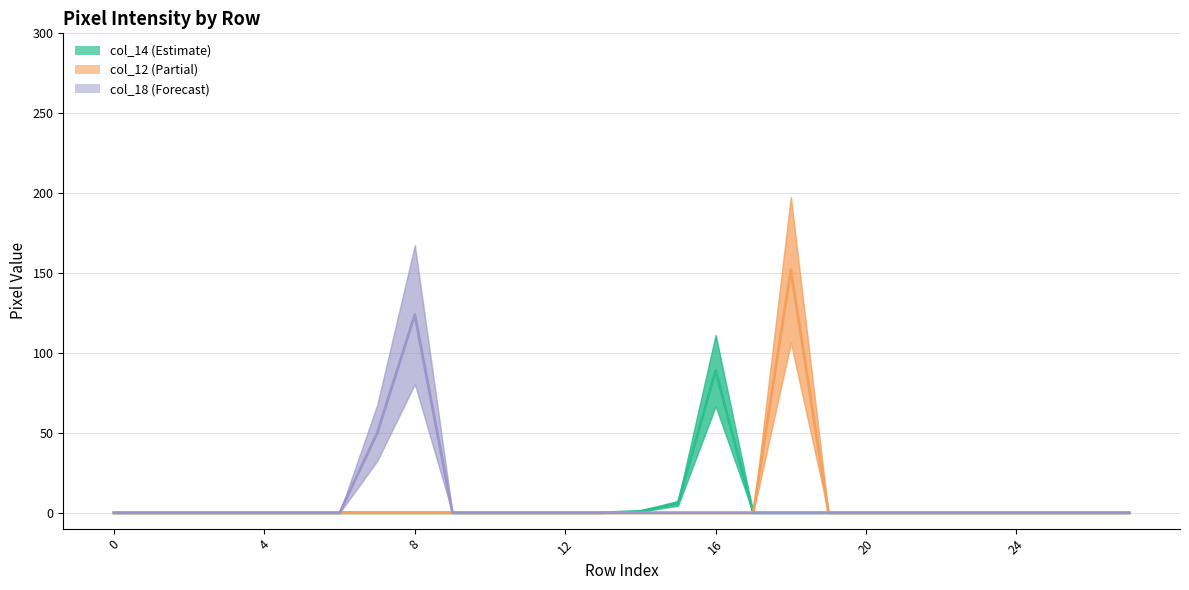

Is the value of col_12 line at 10 greater than the value of col_18 line at 11?

No